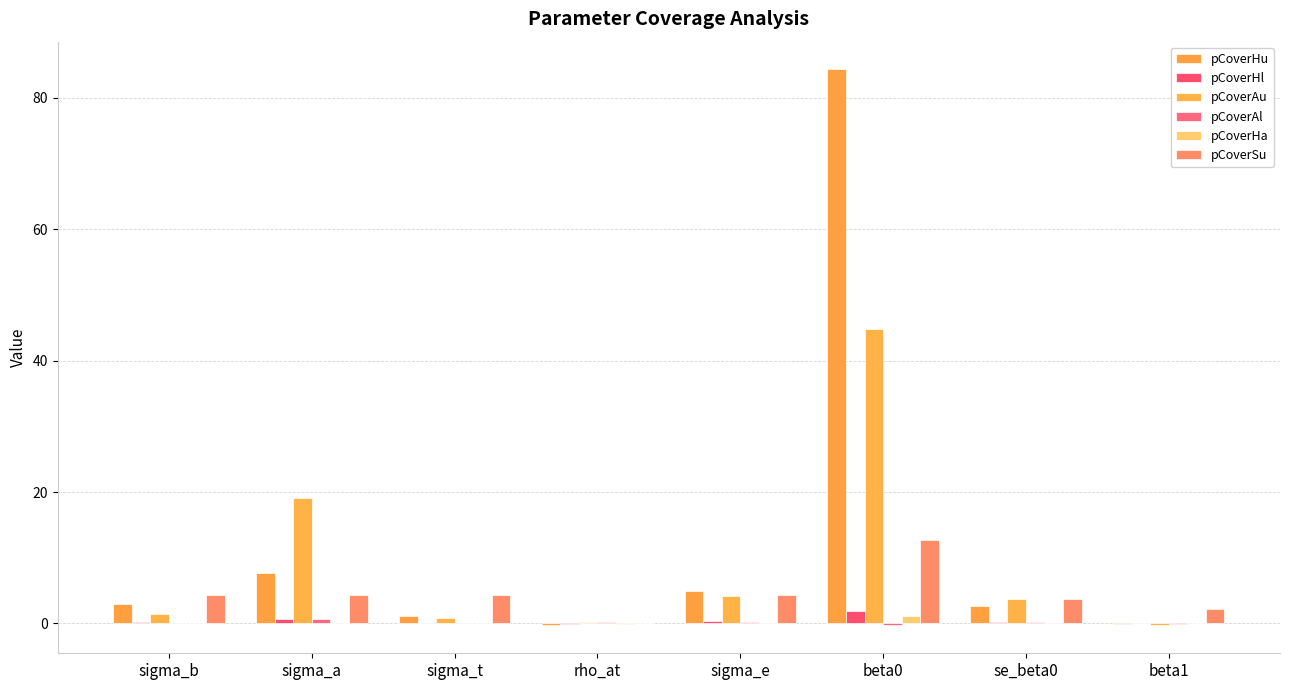

Read the pCoverSu value at sigma_b.

4.4